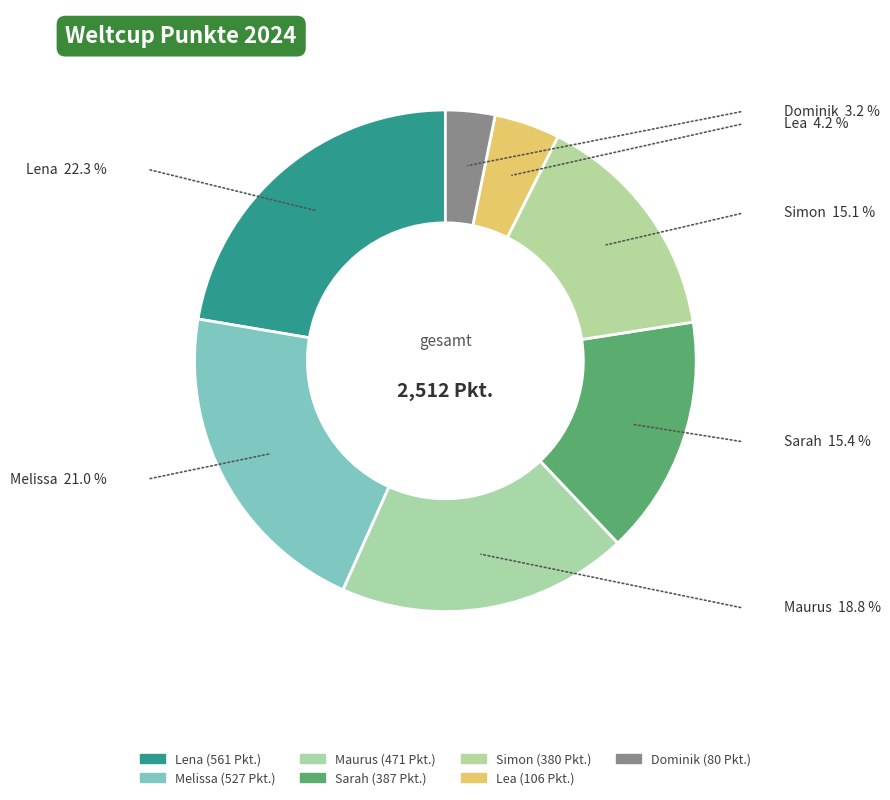

Does Simon account for over 50% of the chart?

No